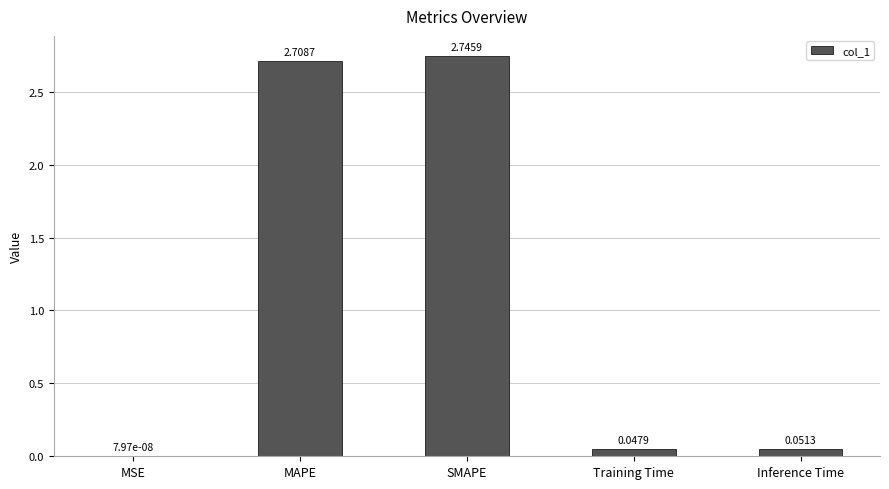

What is the sum of all values?

5.6